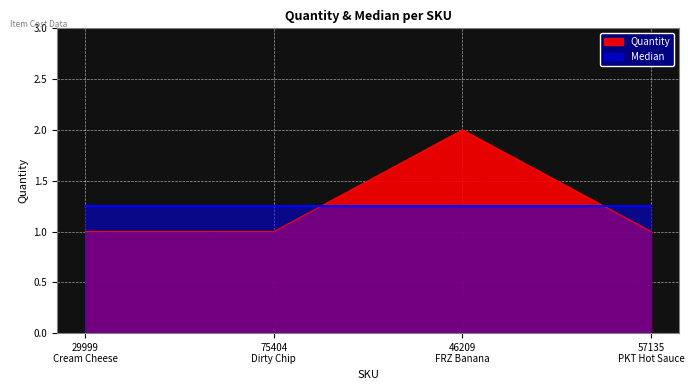

Reading left to right, extract all data points from this chart.

29999
Cream Cheese=1	75404
Dirty Chip=1	46209
FRZ Banana=2	57135
PKT Hot Sauce=1